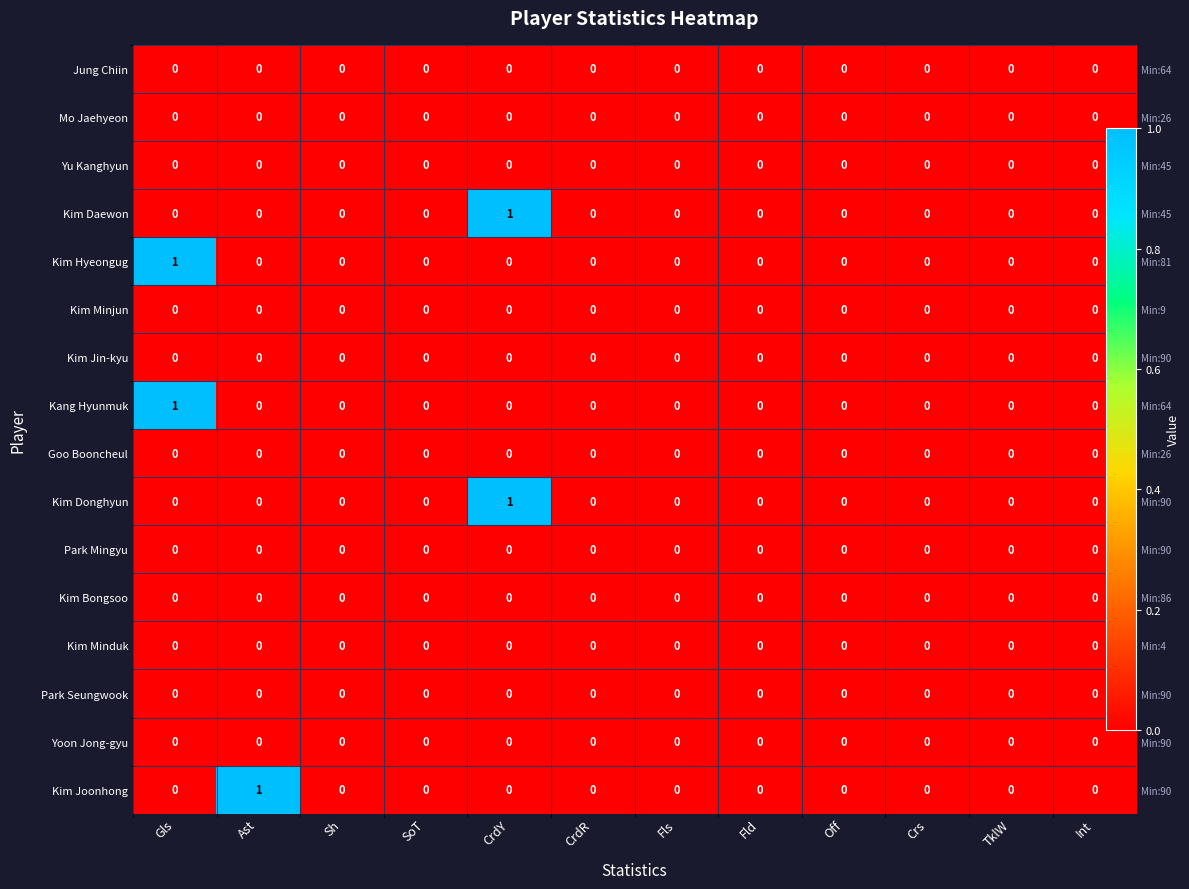

Rank the categories by Kang Hyunmuk value from lowest to highest.

Ast, Sh, SoT, CrdY, CrdR, Fls, Fld, Off, Crs, TklW, Int, Gls